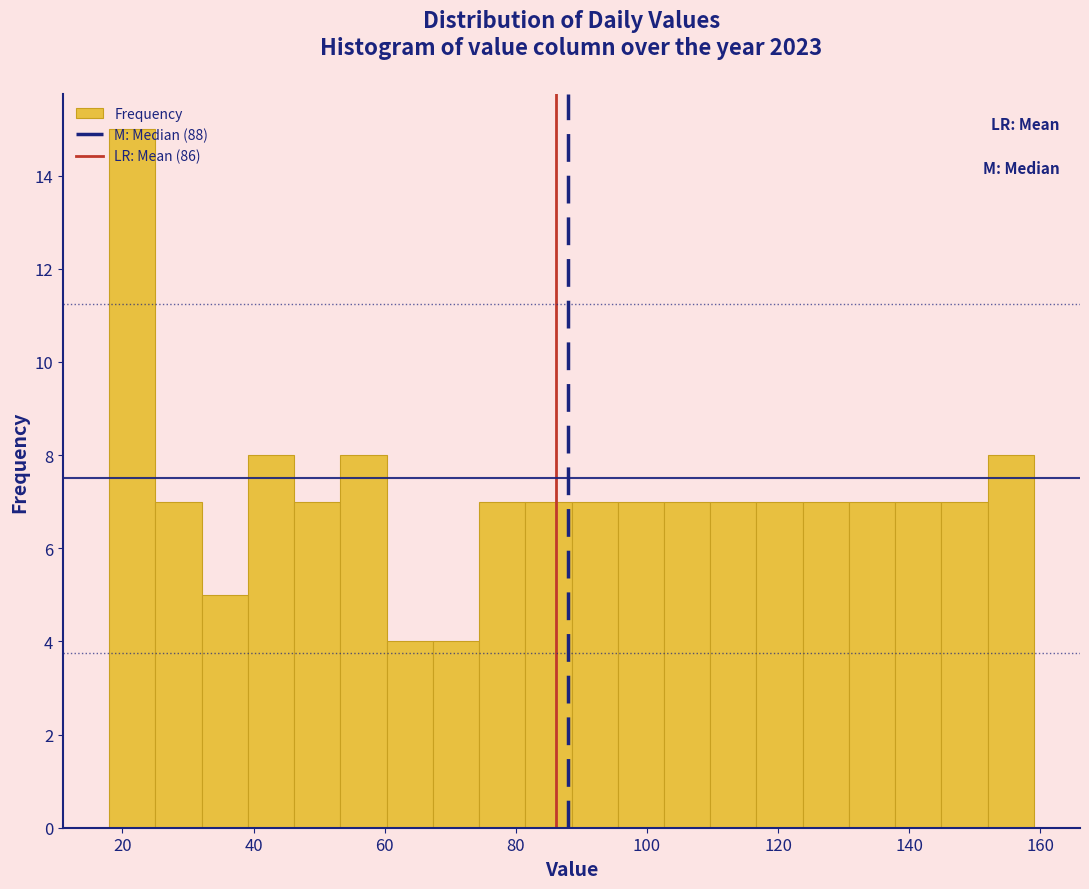

Around what value on the x-axis is the tallest bar? Give the approximate position of its centre, as read against the axis.

22